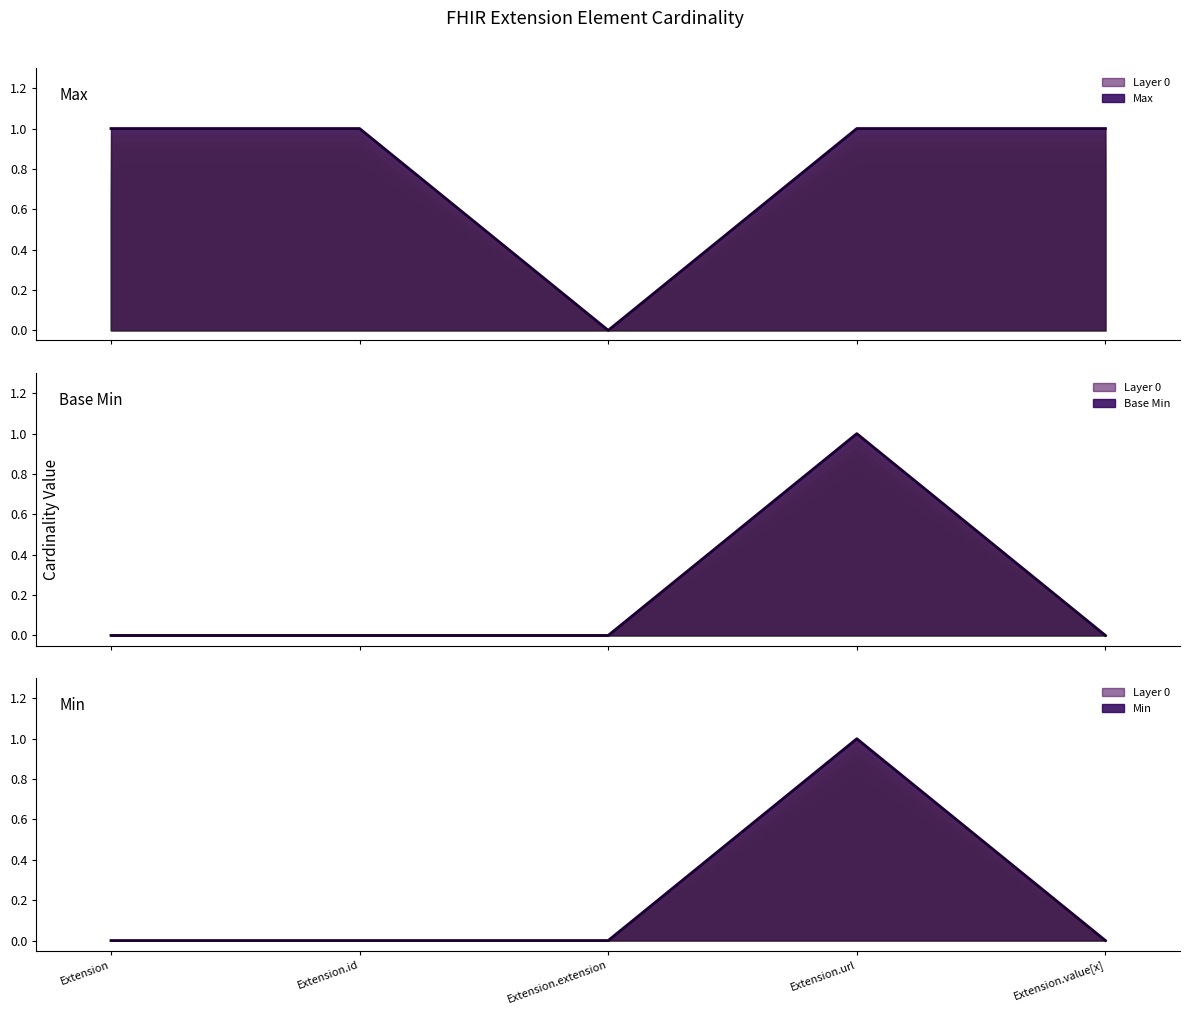

What is the greatest value displayed?

1